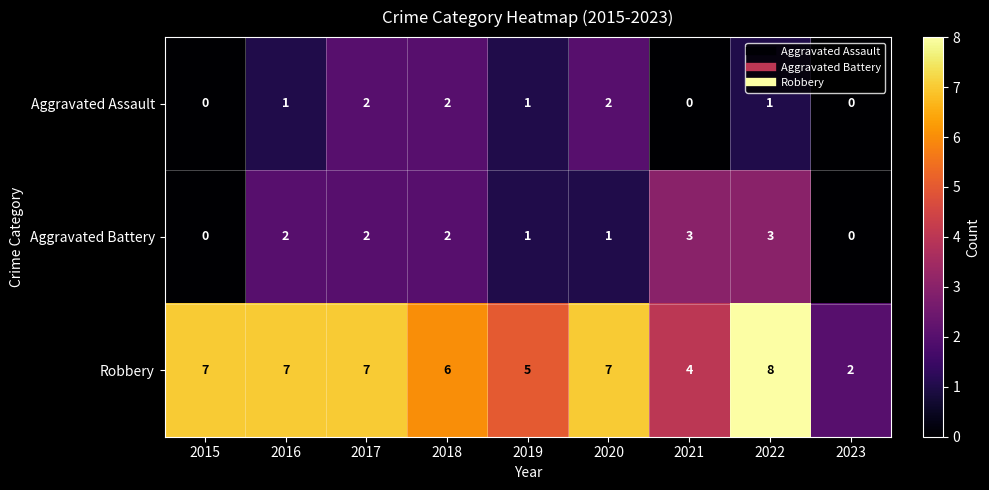

What is the total value across all series at 2018?

10